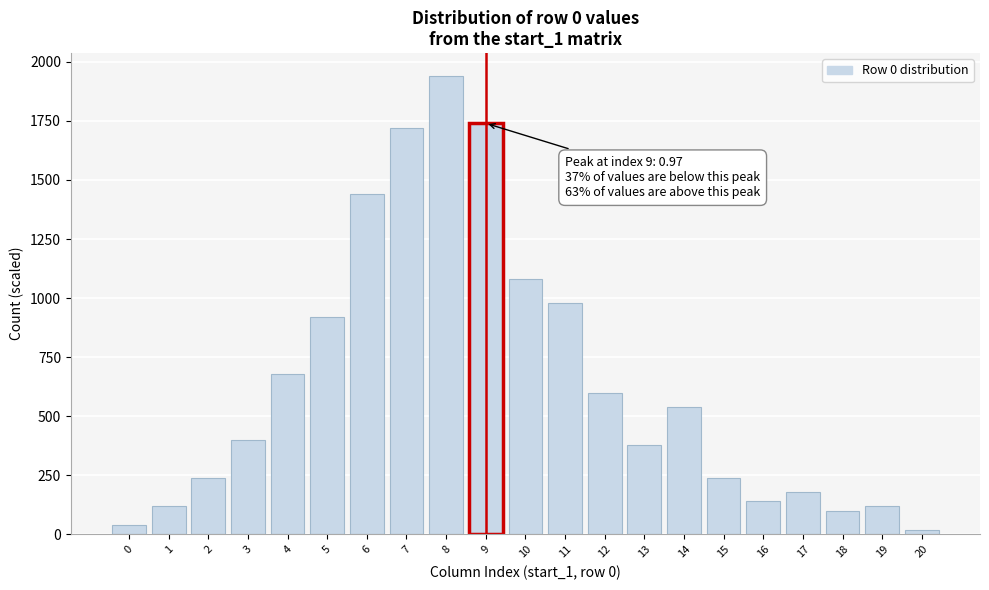

Reading right to left, list all the values displayed in this chart.

20	120	100	180	140	240	540	380	600	980	1080	1740	1940	1720	1440	920	680	400	240	120	40